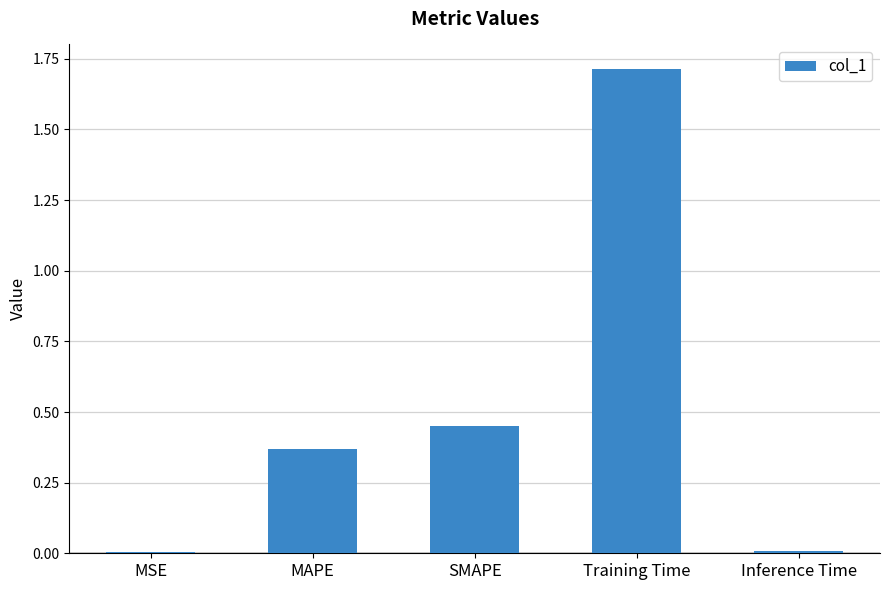

Are the bars horizontal?

No